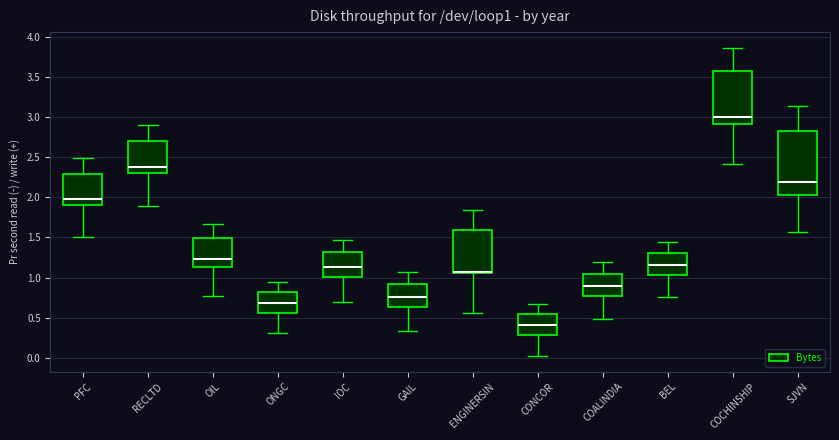

Comparing the boxes themselves (not the whiskers), which one is the tallest?

SJVN